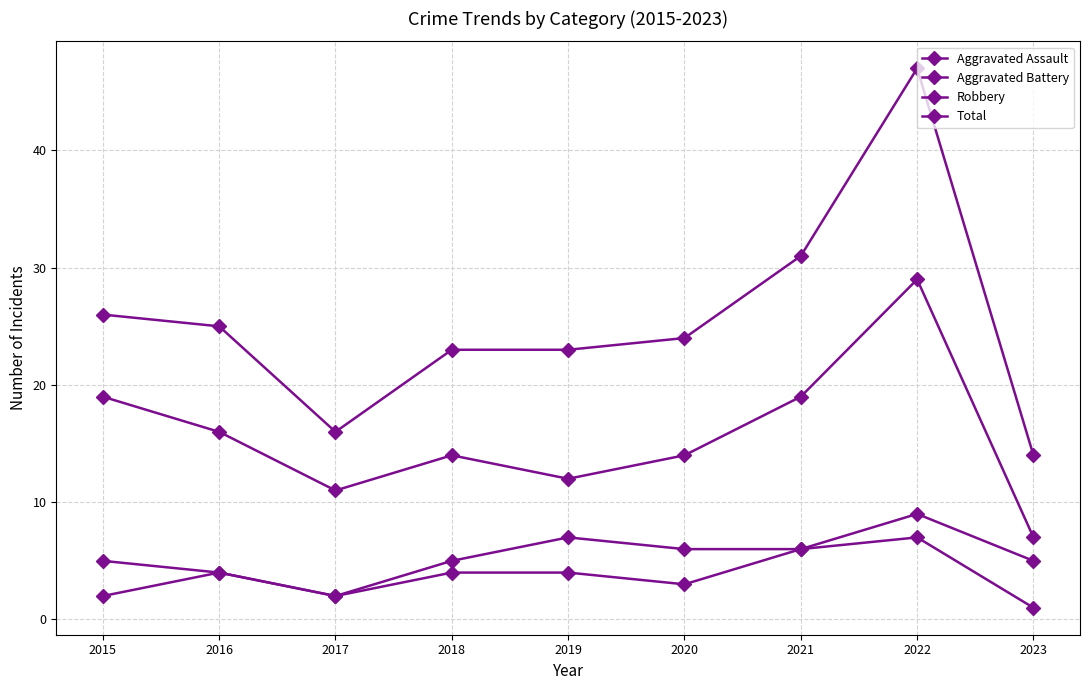

Which series has the largest total across all categories?

Total